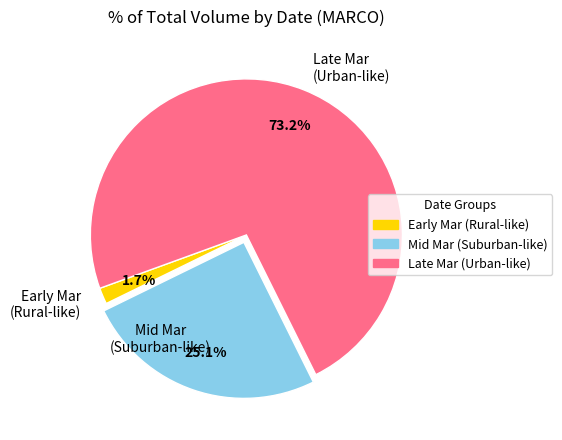

Does Mid Mar (Suburban-like) represent more than half of the total?

No